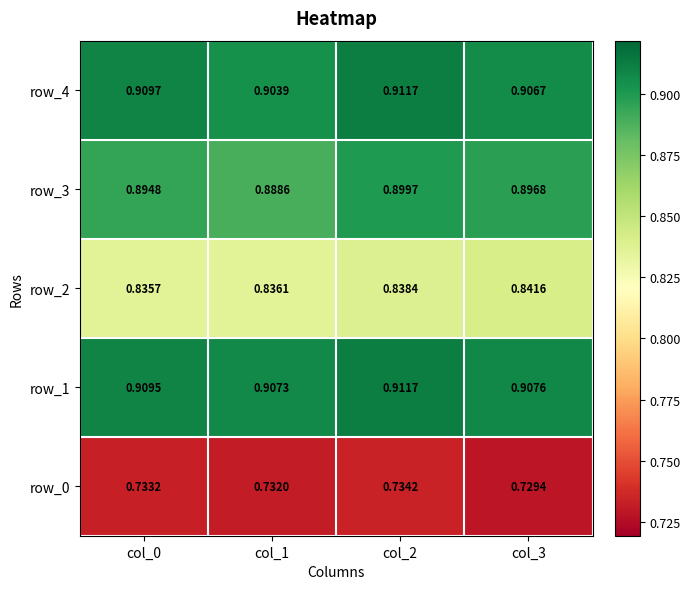

Which series changed the most between col_1 and col_3?

row_3